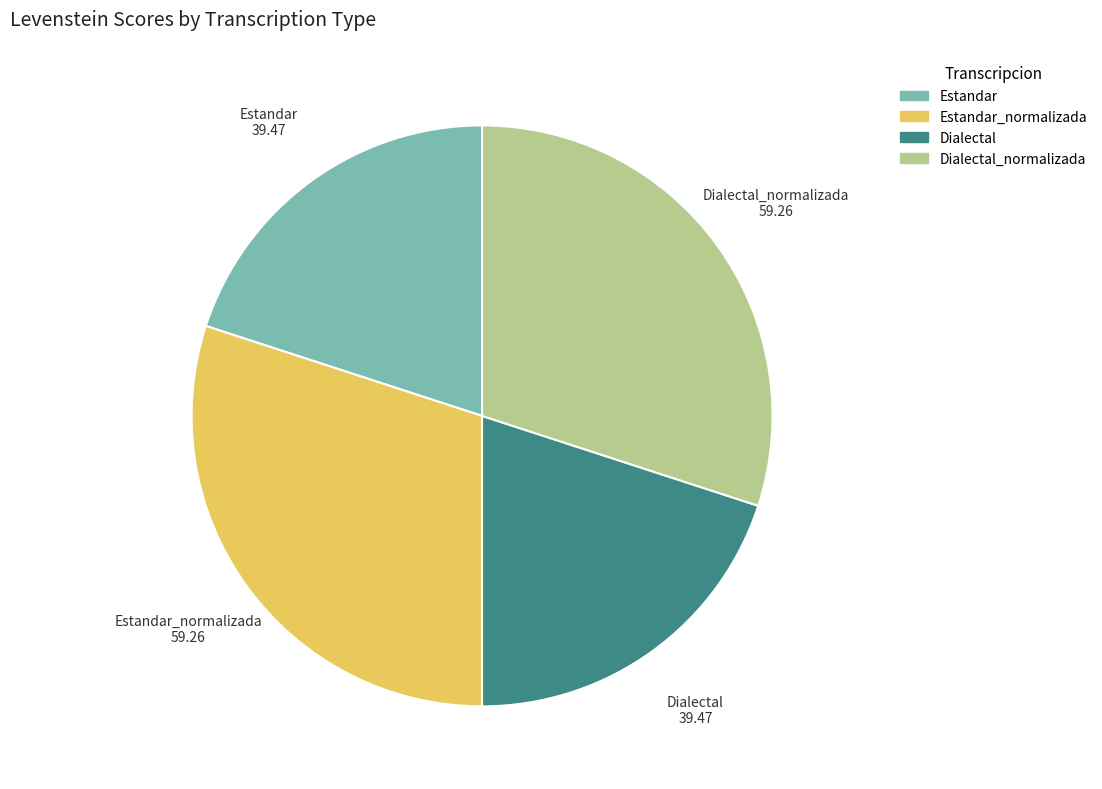

Is Estandar the majority of the pie?

No